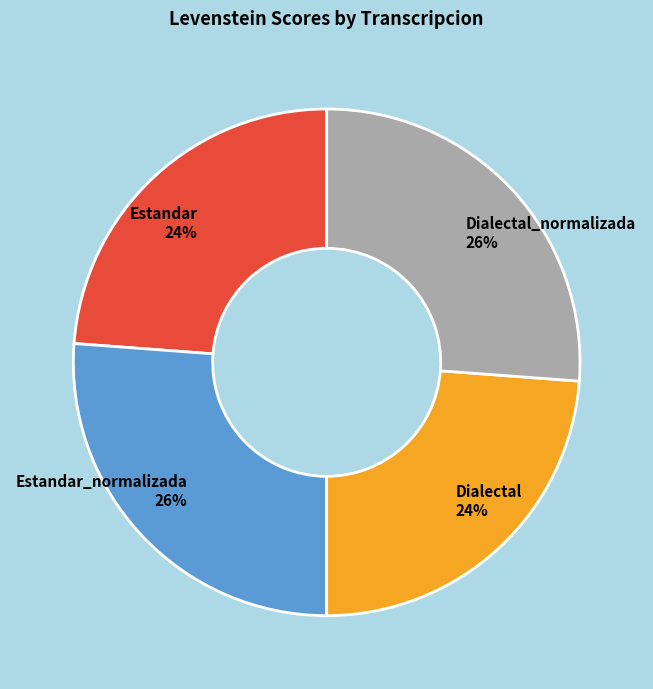

What percentage is the Dialectal_normalizada 26% slice, to the nearest percent?

26%